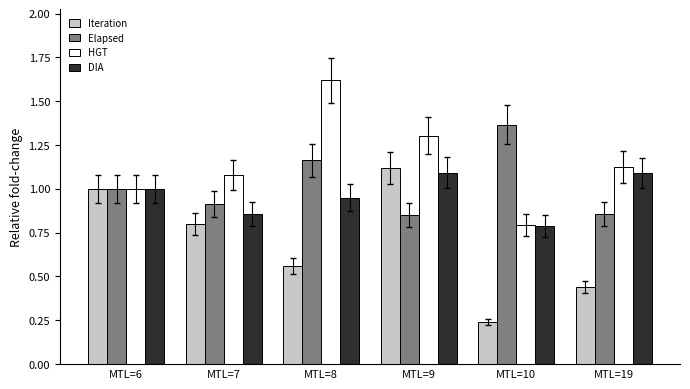

How many groups of bars are there?

6